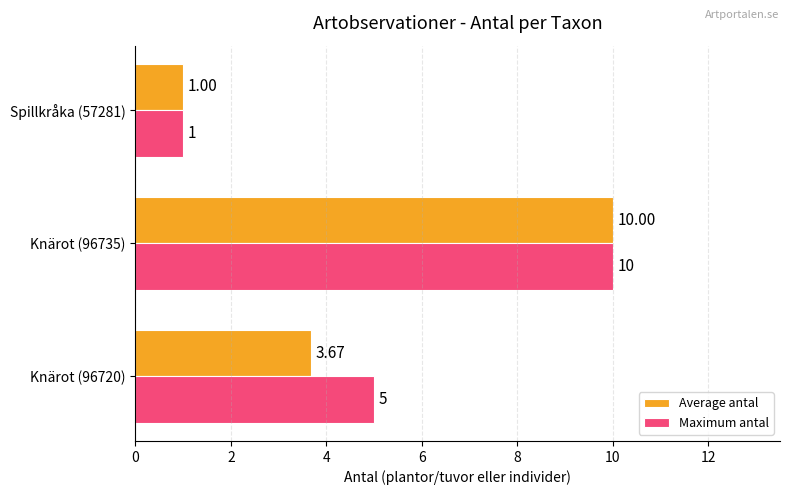

Rank the series by their average value, from lowest to highest.

Average antal, Maximum antal